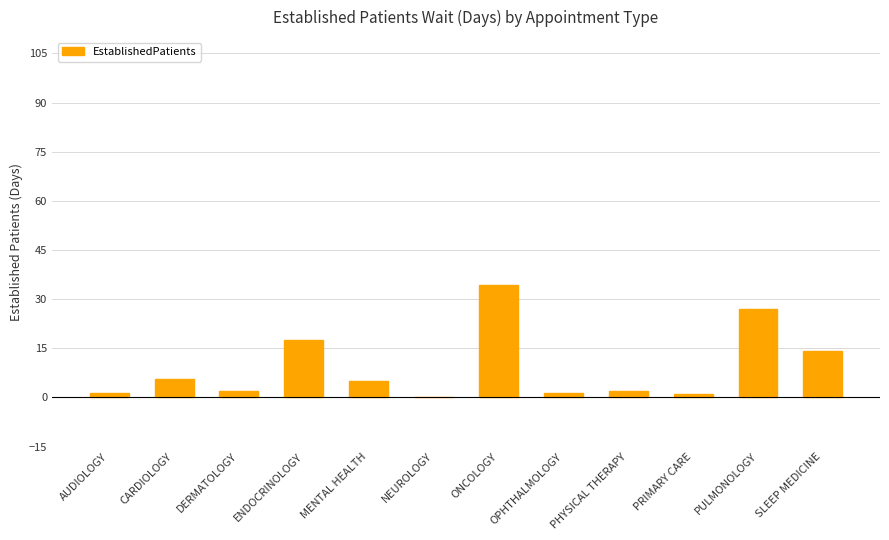

The chart shows a value of 2.0 at PHYSICAL THERAPY. True or false?

True